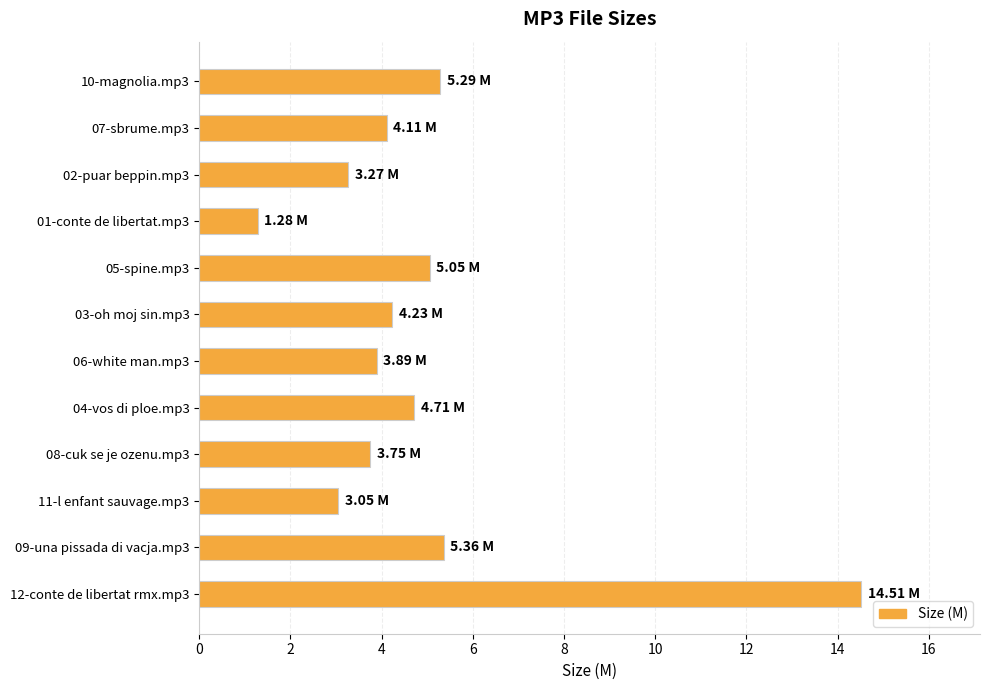

What is the change in value from 10-magnolia.mp3 to 01-conte de libertat.mp3?

-4.0